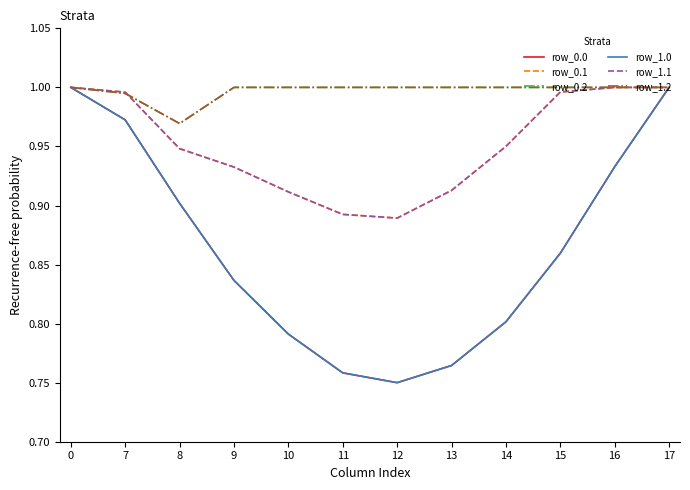

What is the sum of all row_0.2 values?

12.0